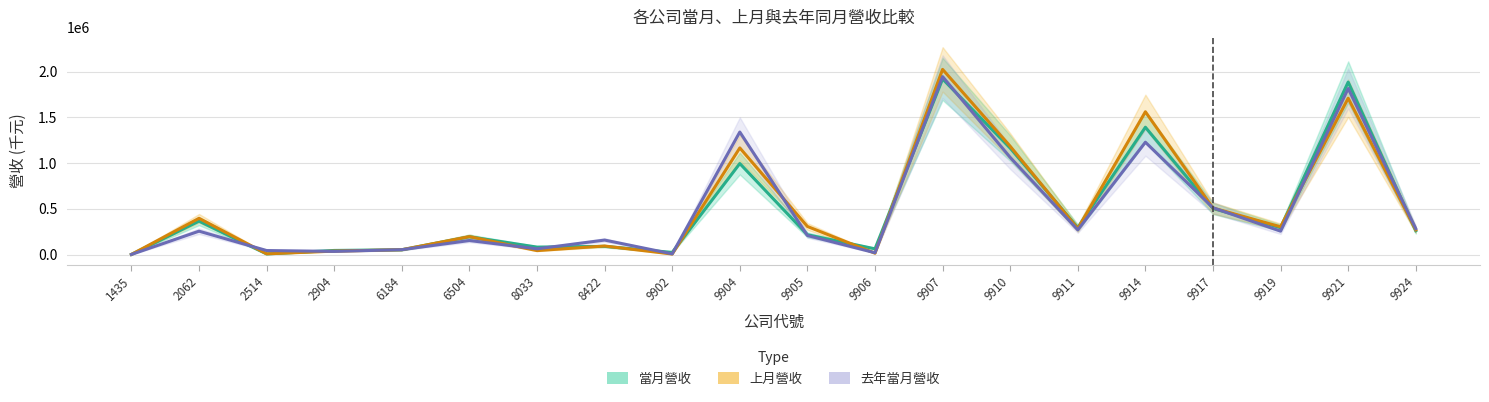

List the labels in order of 當月營收 value, smallest first.

1435, 2514, 9902, 2904, 6184, 9906, 8033, 8422, 6504, 9905, 9924, 9911, 9919, 2062, 9917, 9904, 9910, 9914, 9921, 9907